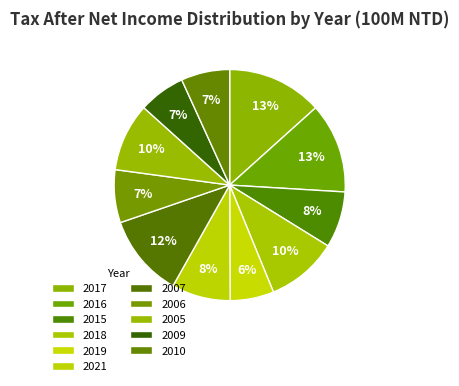

Which has a higher value, 2006 or 2019?

2006